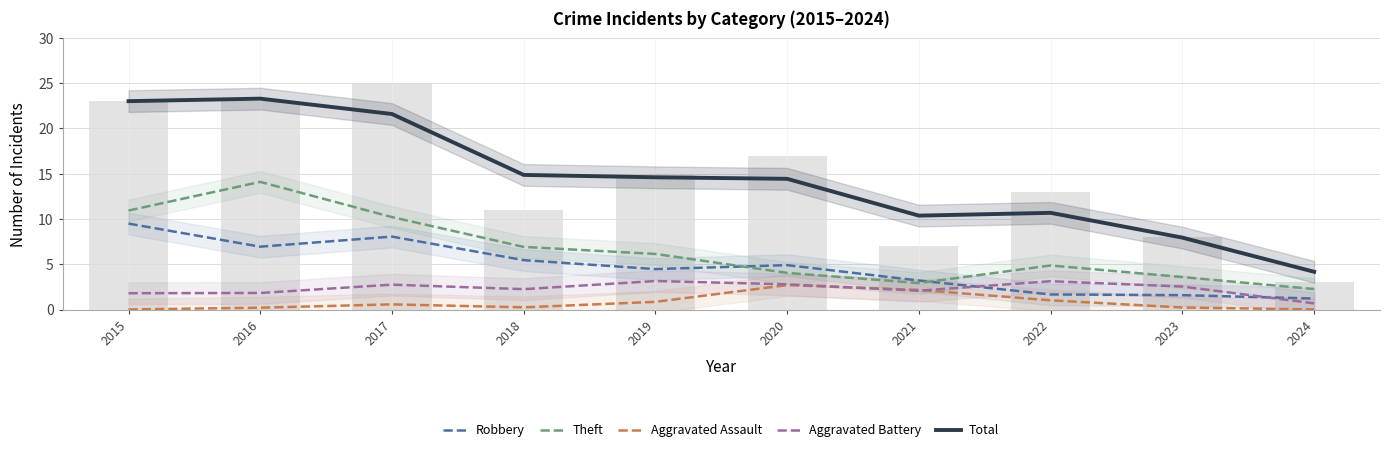

Which series has the largest total across all categories?

Total